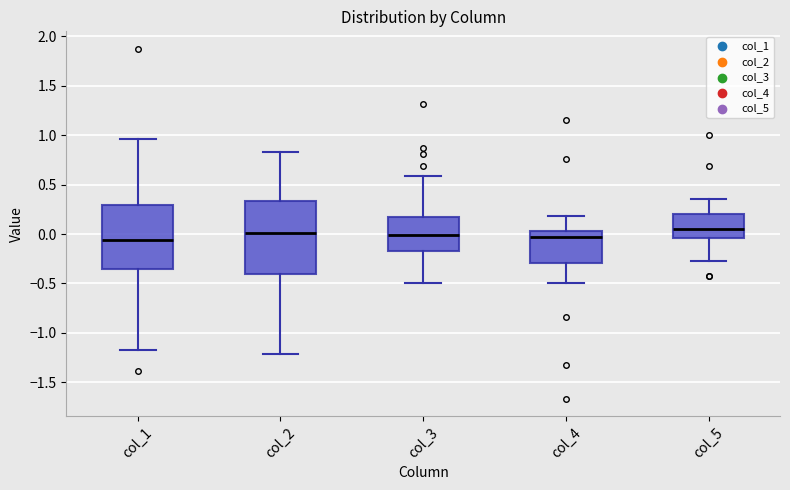

Reading left to right, transcribe this box plot: for each box, give where its median line is, the range the box spans, and where its two whiskers end, as read against the y-axis. The values are not printed on the chart, so give them approximately, as read against the axis.

col_1: median -0.05, box -0.35 to 0.30, whiskers -1.15 to 0.95
col_2: median 0.00, box -0.40 to 0.35, whiskers -1.20 to 0.85
col_3: median 0.00, box -0.15 to 0.15, whiskers -0.50 to 0.60
col_4: median -0.05, box -0.30 to 0.05, whiskers -0.50 to 0.20
col_5: median 0.05, box -0.05 to 0.20, whiskers -0.25 to 0.35